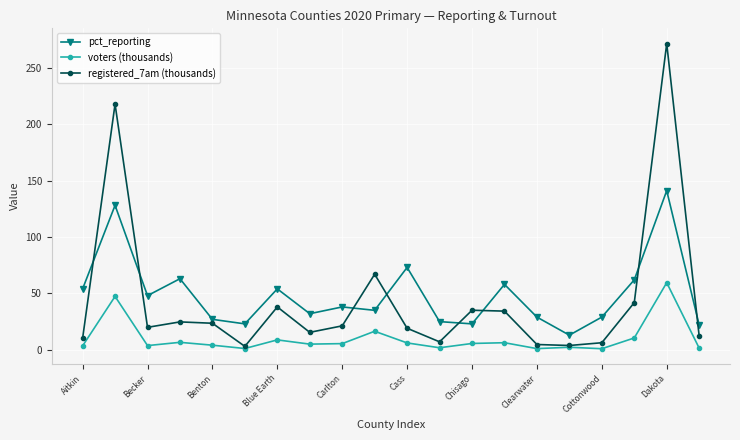

Which series has the largest total across all categories?

pct_reporting